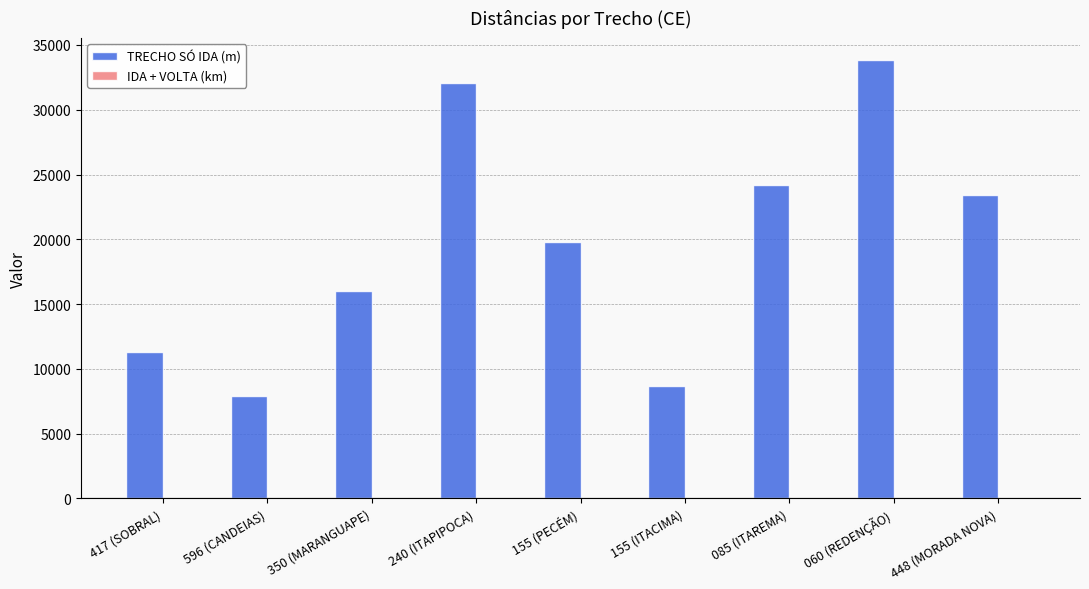

What is the average value of the TRECHO SÓ IDA (m) series?

19691.0